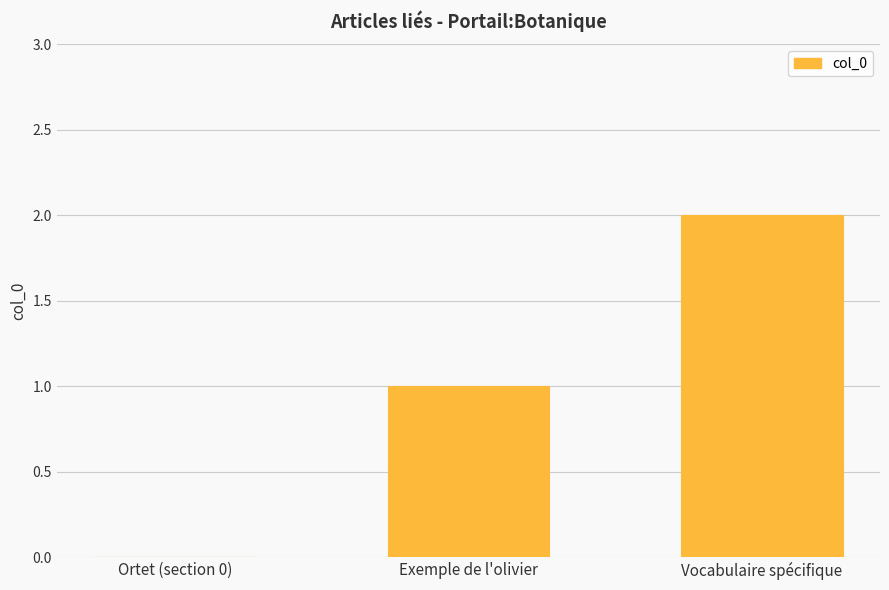

Between Vocabulaire spécifique and Ortet (section 0), which is larger?

Vocabulaire spécifique